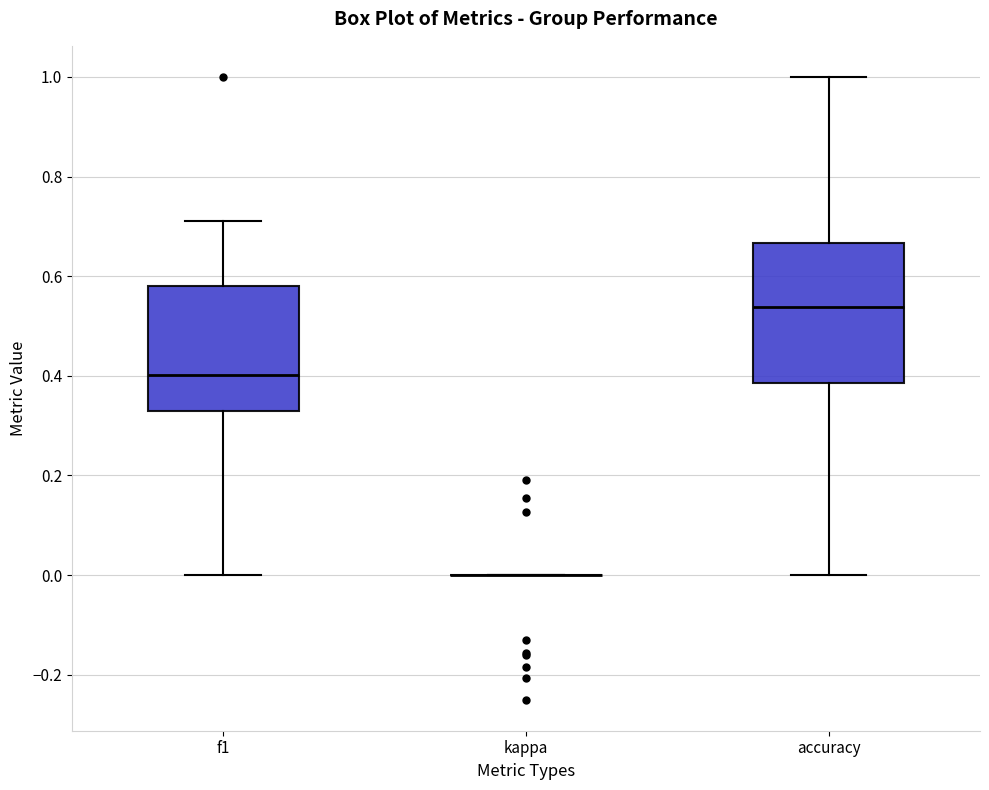

Reading left to right, transcribe this box plot: for each box, give where its median line is, the range the box spans, and where its two whiskers end, as read against the y-axis. The values are not printed on the chart, so give them approximately, as read against the axis.

f1: median 0.40, box 0.34 to 0.58, whiskers 0.00 to 0.72
kappa: box collapsed to a line at 0.00, whiskers 0.00 to 0.00
accuracy: median 0.54, box 0.38 to 0.66, whiskers 0.00 to 1.00